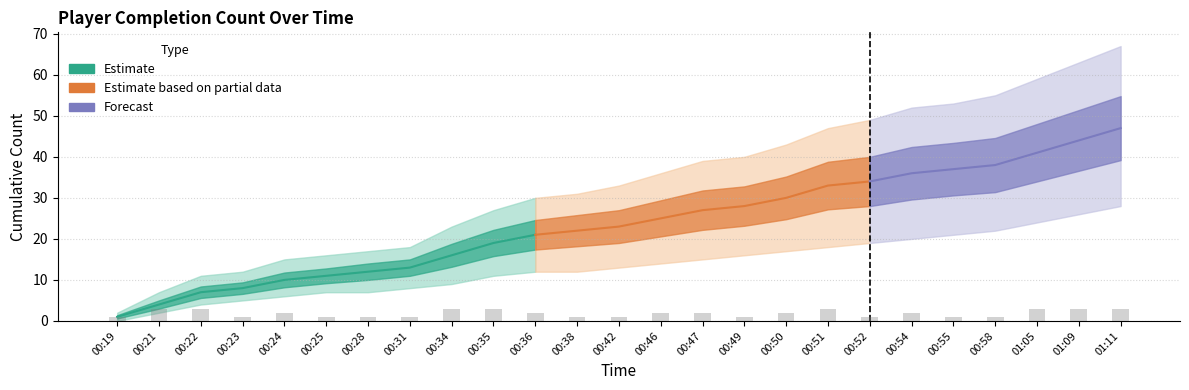

Reading left to right, transcribe all the data shown in this chart.

Cumulative Count: 1	4	7	8	10	11	12	13	16	19	21	22	23	25	27	28	30	33	34	36	37	38	41	44	47
Count Low: 0	2	4	5	6	7	7	8	9	11	12	12	13	14	15	16	17	18	19	20	21	22	24	26	28
Count High: 2	7	11	12	15	16	17	18	23	27	30	31	33	36	39	40	43	47	49	52	53	55	59	63	67